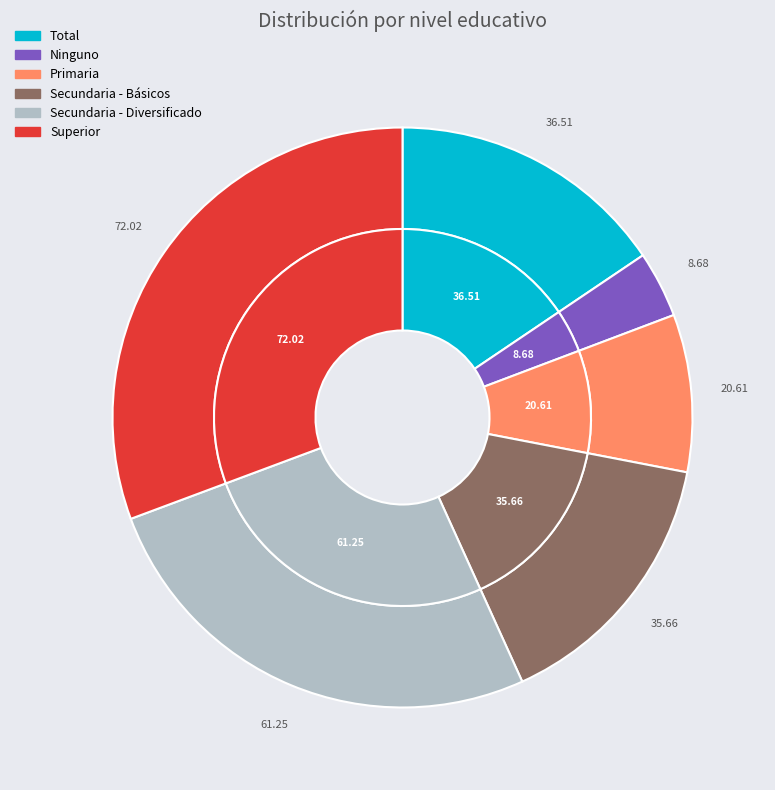

To the nearest percent, what is the average slice percentage?

17%